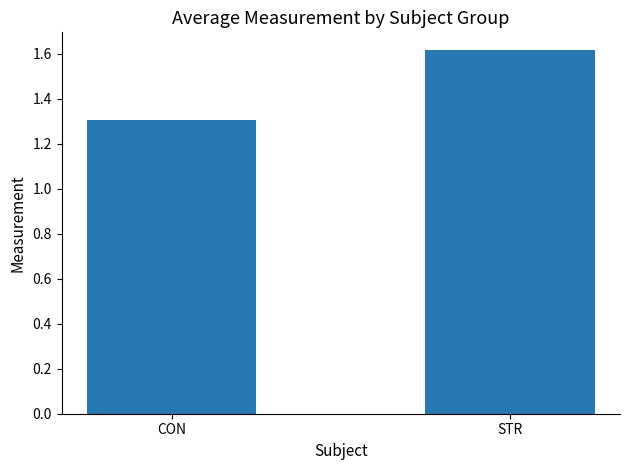

Is it true that the value at CON is 2.0?

False